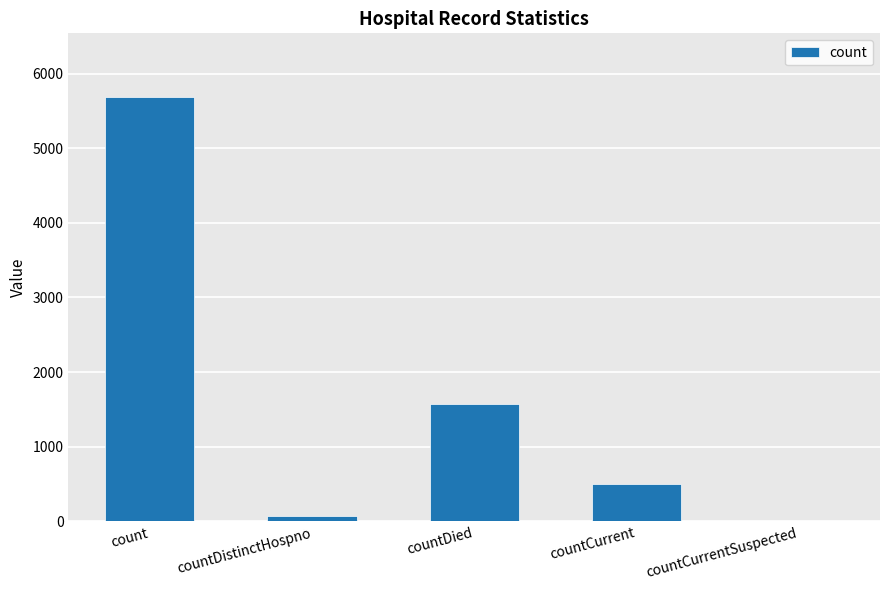

What is the sum of all values?

7836